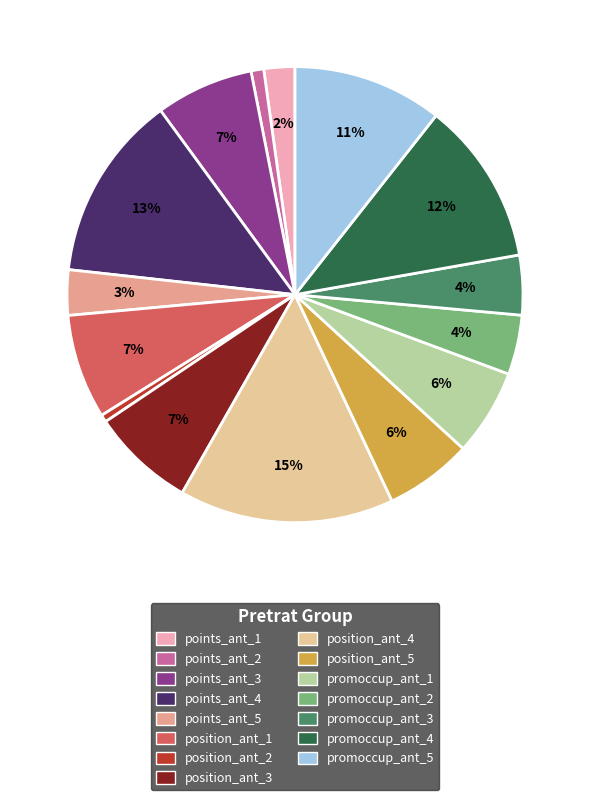

Between points_ant_4 and points_ant_5, which is larger?

points_ant_4